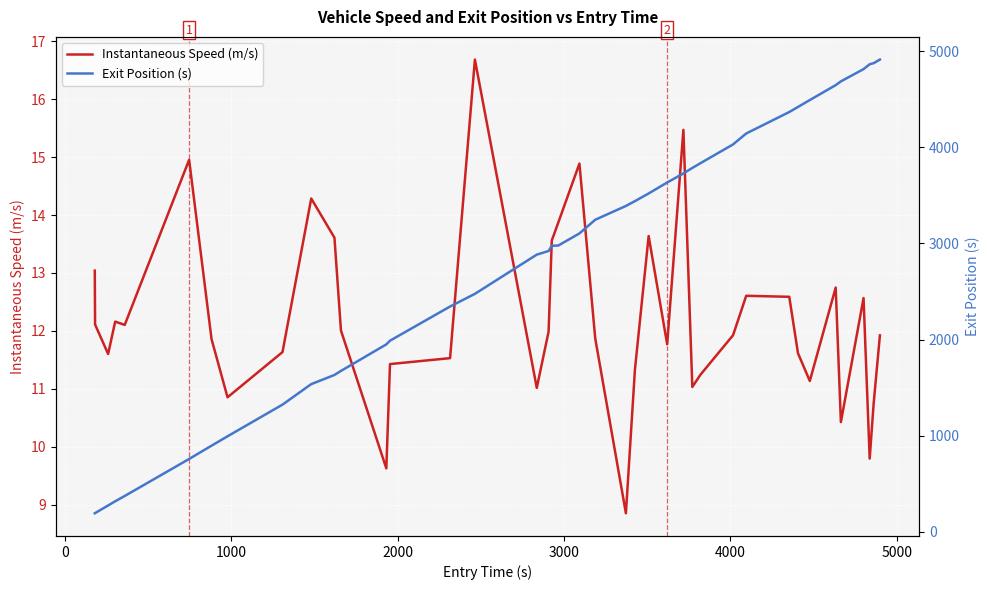

What are all the series names shown in the legend?

Instantaneous Speed (m/s), Exit Position (s)